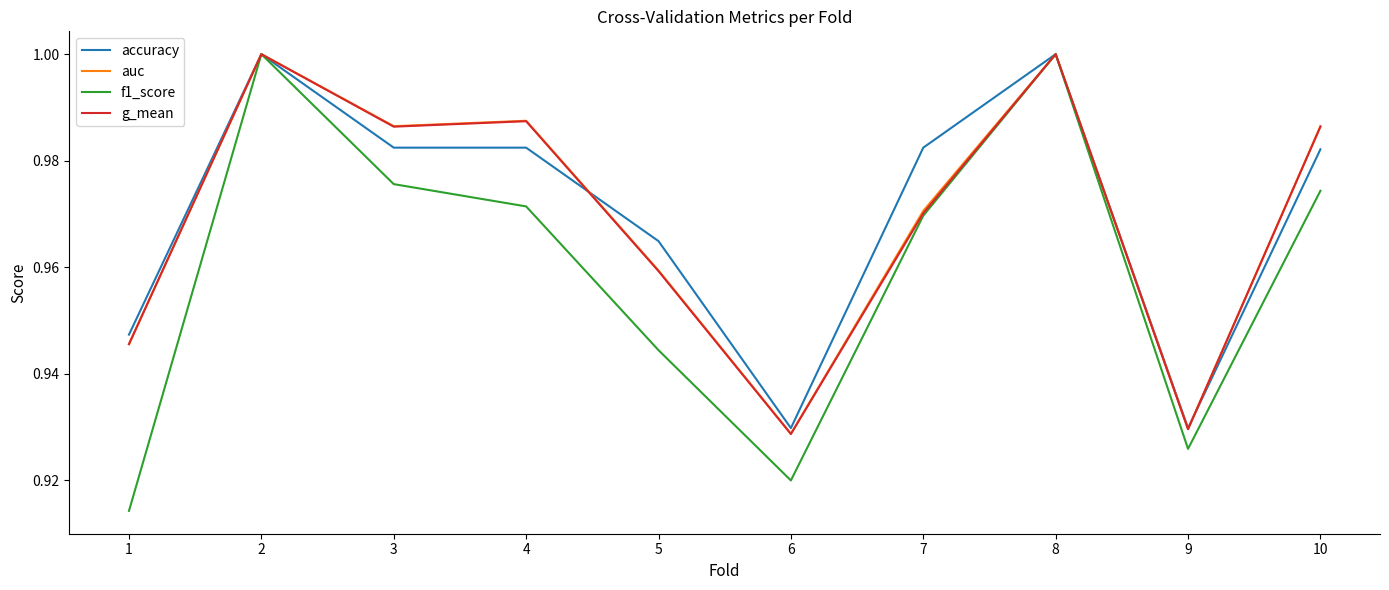

What is the total value across all series at 2?

4.0